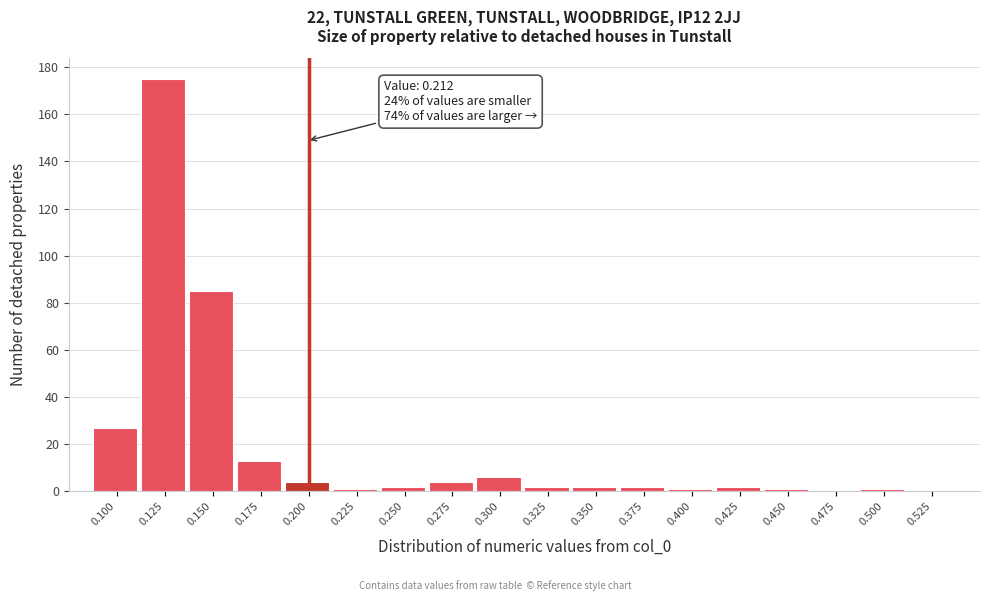

Reading right to left, transcribe all the data shown in this chart.

0.525=0	0.500=1	0.475=0	0.450=1	0.425=2	0.400=1	0.375=2	0.350=2	0.325=2	0.300=6	0.275=4	0.250=2	0.225=1	0.200=4	0.175=13	0.150=85	0.125=175	0.100=27